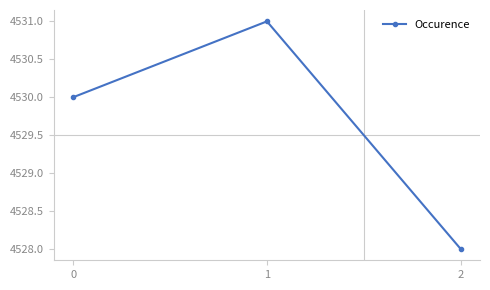

List the labels in order of value, largest first.

1, 0, 2